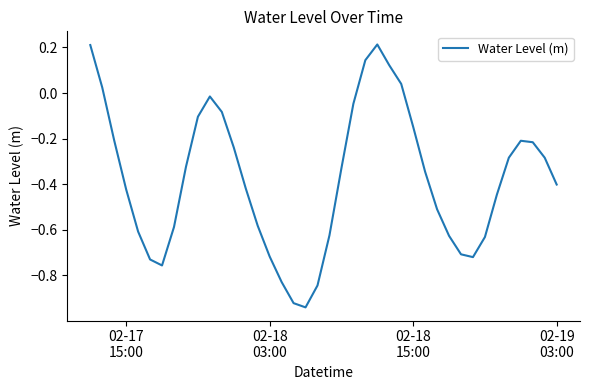

Reading left to right, transcribe all the data shown in this chart.

0.2	0.0	-0.2	-0.4	-0.6	-0.7	-0.8	-0.6	-0.3	-0.1	-0.0	-0.1	-0.2	-0.4	-0.6	-0.7	-0.8	-0.9	-0.9	-0.8	-0.6	-0.3	-0.0	0.1	0.2	0.1	0.0	-0.1	-0.3	-0.5	-0.6	-0.7	-0.7	-0.6	-0.4	-0.3	-0.2	-0.2	-0.3	-0.4